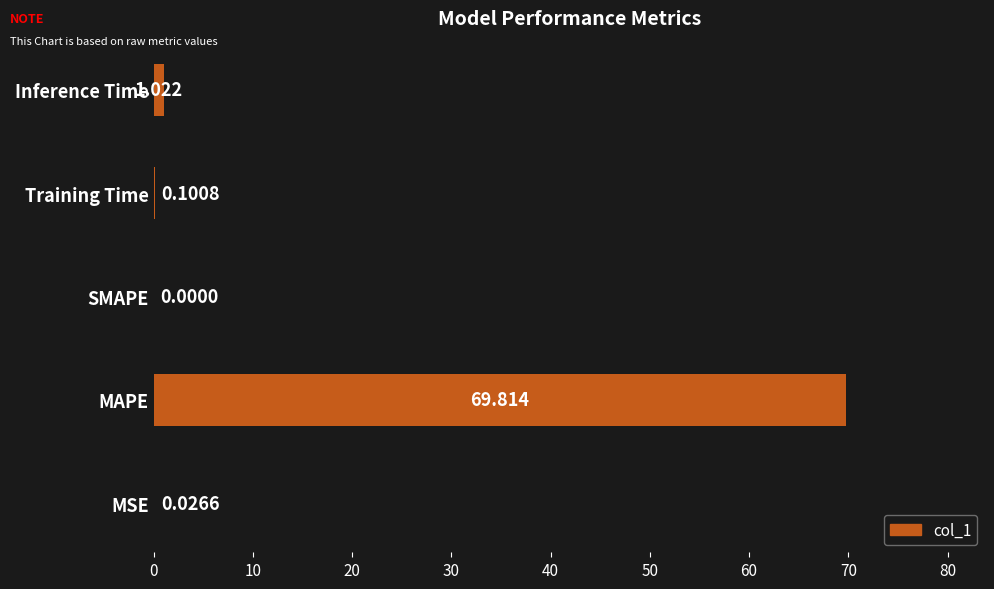

Where is the data nearest to the value 34?

Inference Time